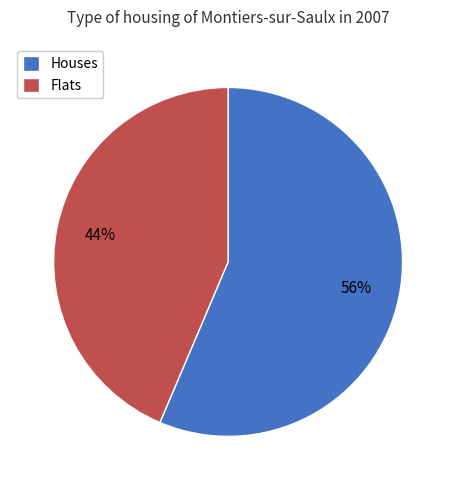

Combined, do Houses and Flats account for over 50%?

Yes